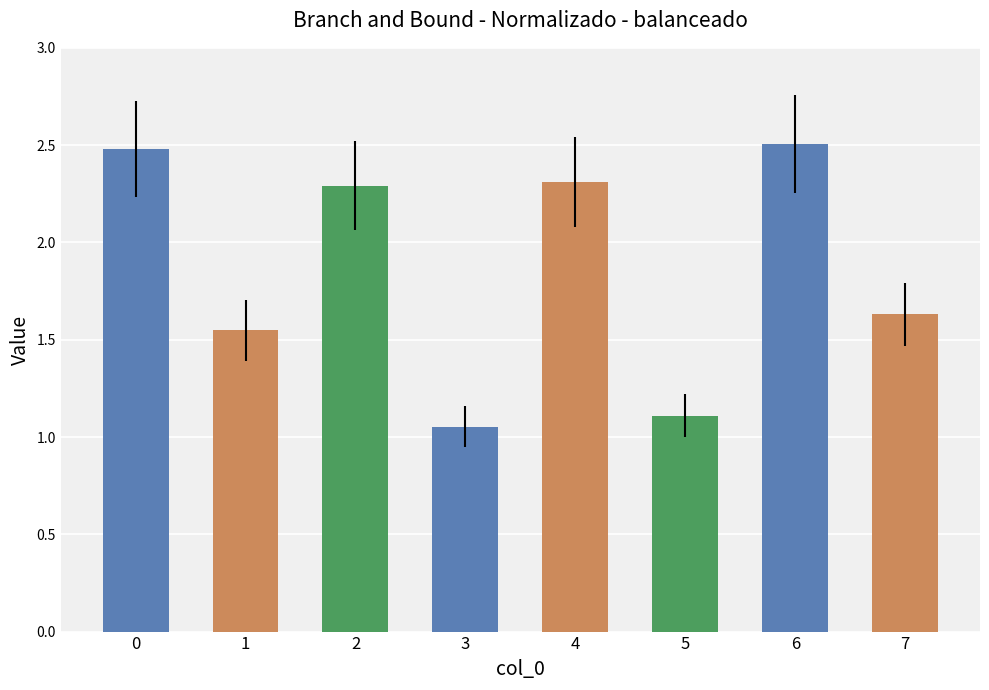

What is the change in value from 3 to 7?

+0.6